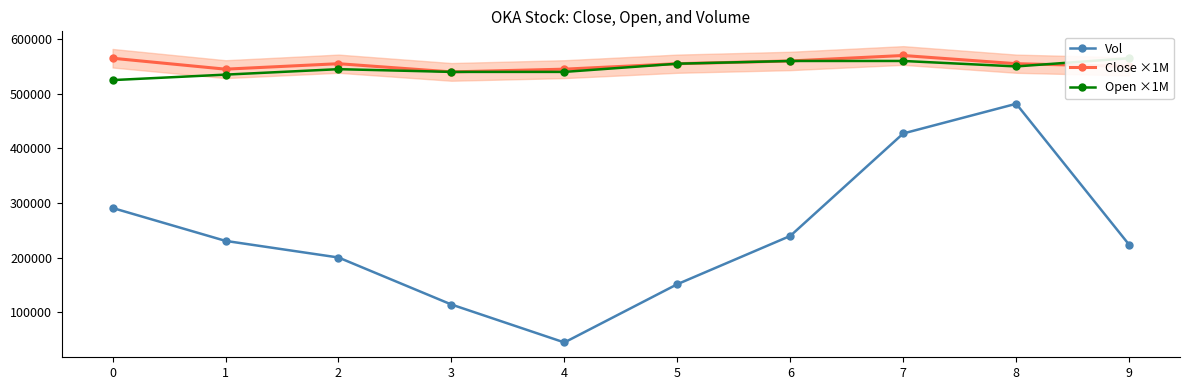

What is the sum of the Close ×1M values at 0 and 8?

1120000